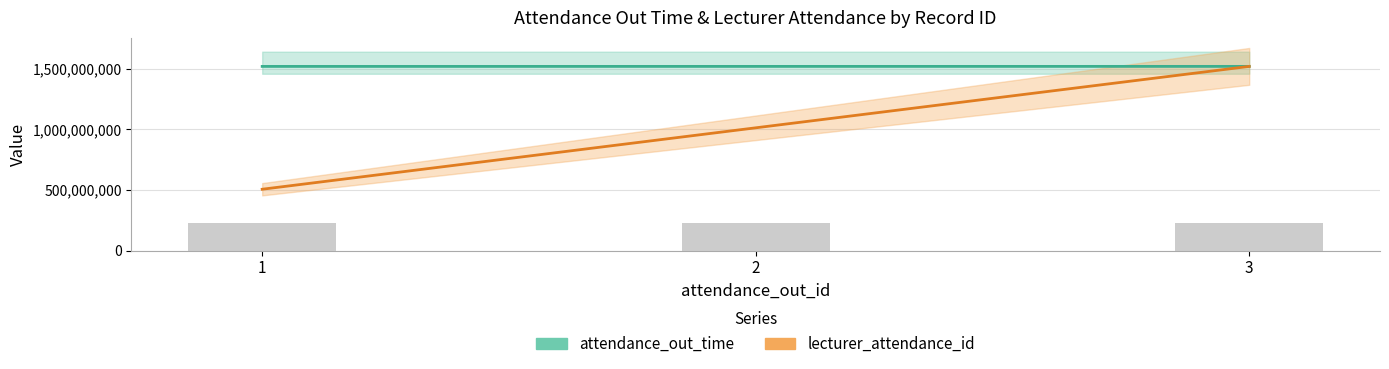

The attendance_out_time series shows 1042003293 at 3. True or false?

False